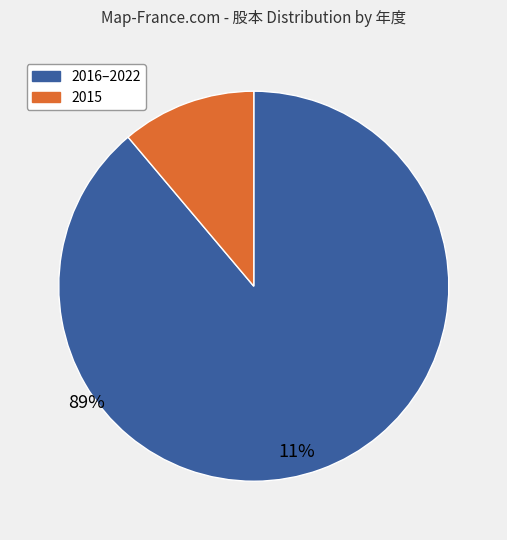

Is there a majority slice in this chart?

Yes